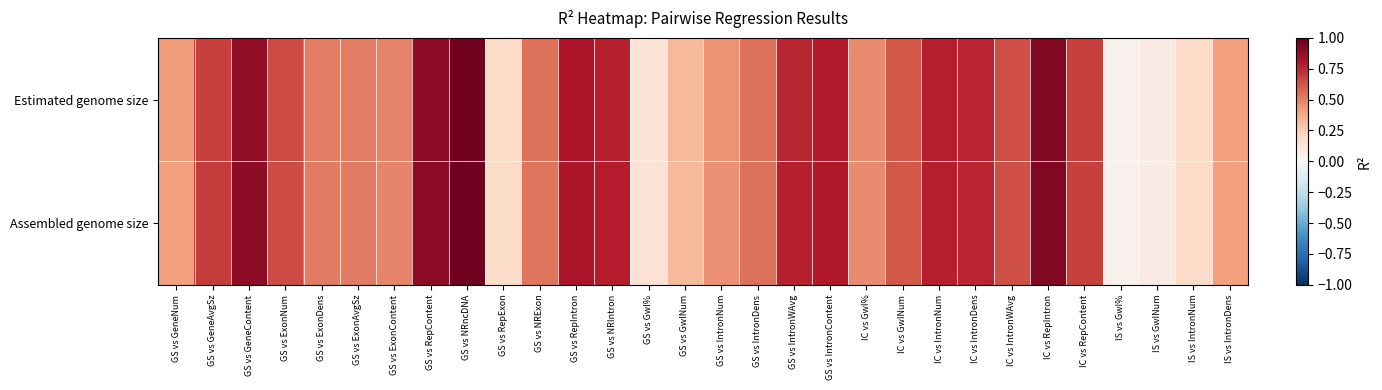

Reading right to left, transcribe all the data shown in this chart.

Estimated genome size: IS vs IntronDens=0.4	IS vs IntronNum=0.2	IS vs GwINum=0.1	IS vs GwI%=0.0	IC vs RepContent=0.7	IC vs RepIntron=0.9	IC vs IntronWAvg=0.6	IC vs IntronDens=0.8	IC vs IntronNum=0.8	IC vs GwINum=0.6	IC vs GwI%=0.5	GS vs IntronContent=0.8	GS vs IntronWAvg=0.8	GS vs IntronDens=0.5	GS vs IntronNum=0.5	GS vs GwINum=0.3	GS vs GwI%=0.1	GS vs NRIntron=0.8	GS vs RepIntron=0.8	GS vs NRExon=0.5	GS vs RepExon=0.2	GS vs NRncDNA=1.0	GS vs RepContent=0.9	GS vs ExonContent=0.5	GS vs ExonAvgSz=0.5	GS vs ExonDens=0.5	GS vs ExonNum=0.7	GS vs GeneContent=0.9	GS vs GeneAvgSz=0.7	GS vs GeneNum=0.4
Assembled genome size: IS vs IntronDens=0.4	IS vs IntronNum=0.2	IS vs GwINum=0.1	IS vs GwI%=0.0	IC vs RepContent=0.7	IC vs RepIntron=0.9	IC vs IntronWAvg=0.6	IC vs IntronDens=0.8	IC vs IntronNum=0.8	IC vs GwINum=0.6	IC vs GwI%=0.5	GS vs IntronContent=0.8	GS vs IntronWAvg=0.8	GS vs IntronDens=0.5	GS vs IntronNum=0.5	GS vs GwINum=0.3	GS vs GwI%=0.1	GS vs NRIntron=0.8	GS vs RepIntron=0.8	GS vs NRExon=0.5	GS vs RepExon=0.2	GS vs NRncDNA=1.0	GS vs RepContent=0.9	GS vs ExonContent=0.5	GS vs ExonAvgSz=0.5	GS vs ExonDens=0.5	GS vs ExonNum=0.7	GS vs GeneContent=0.9	GS vs GeneAvgSz=0.7	GS vs GeneNum=0.4